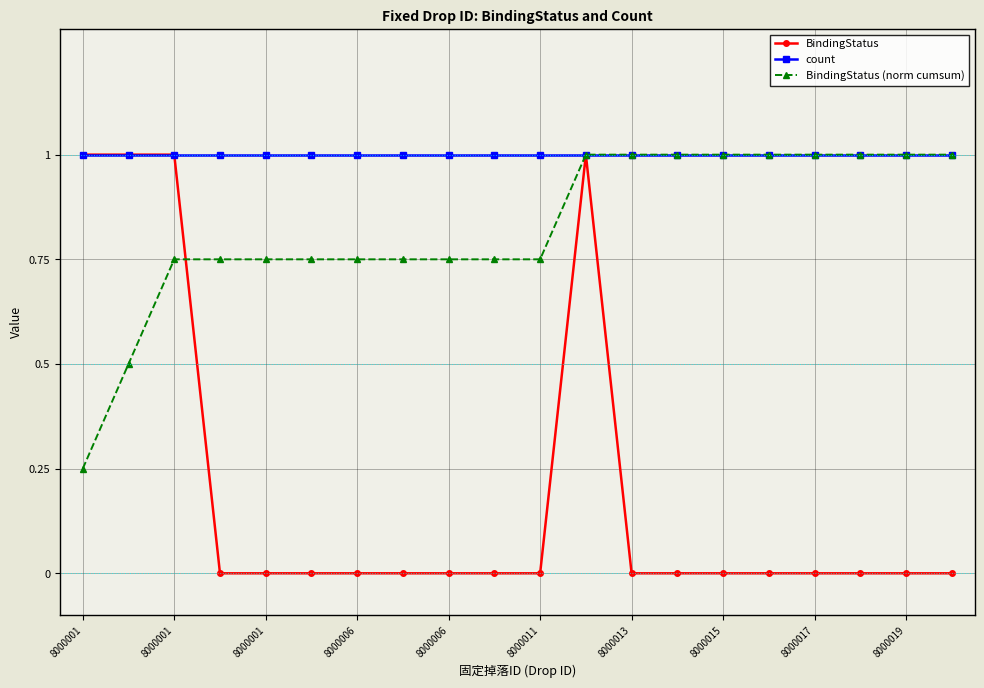

How many categories are shown in the chart?

20